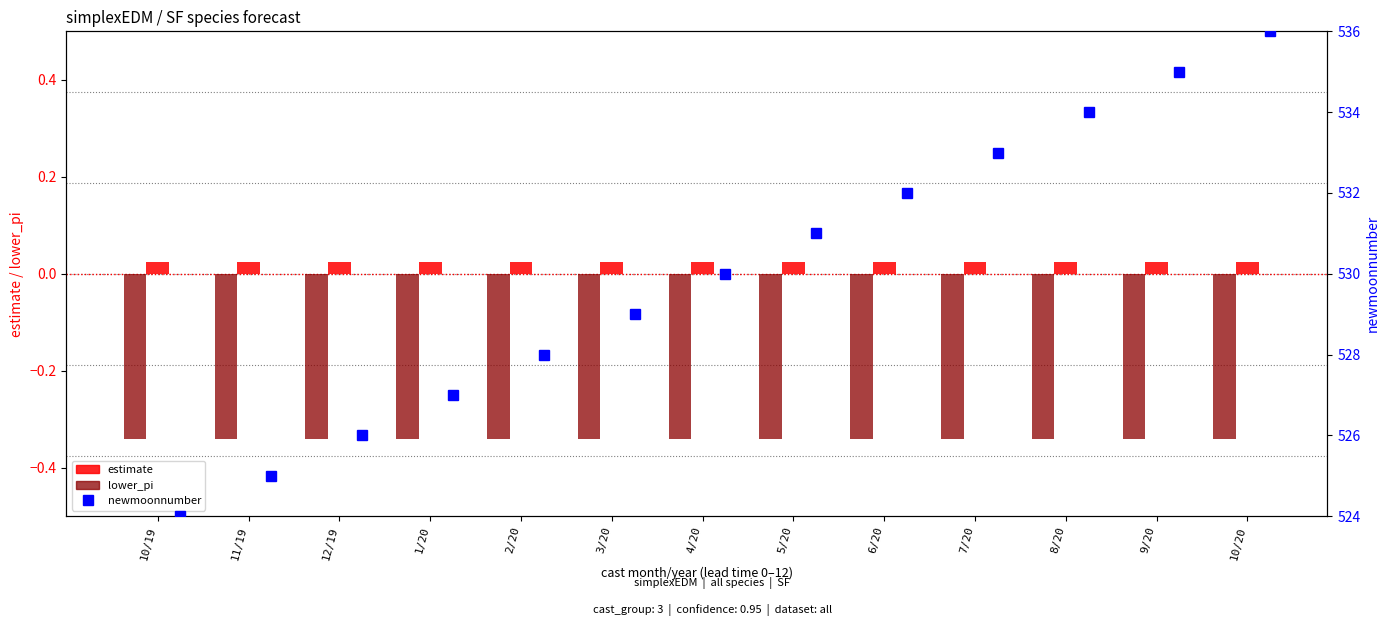

How many distinct data groups are displayed?

3